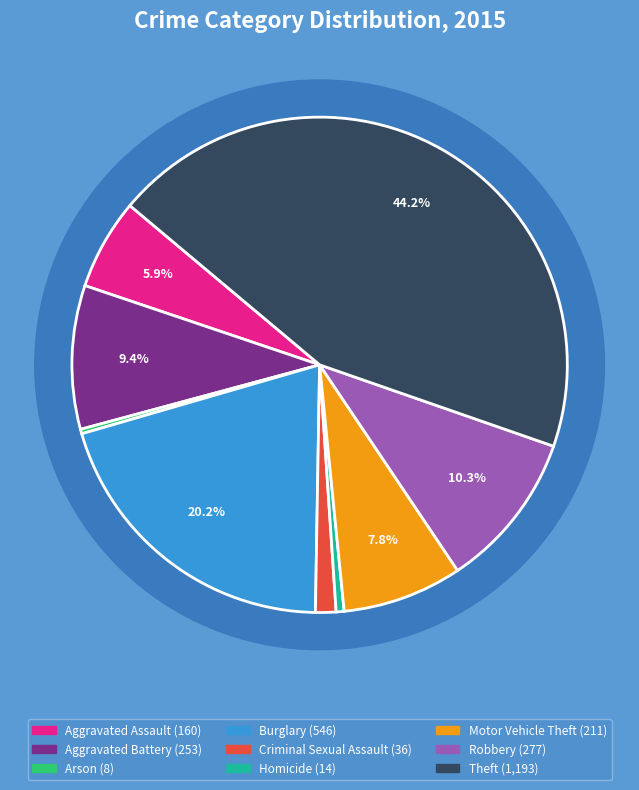

What is the total percentage of Motor Vehicle Theft and Robbery?

18.1%